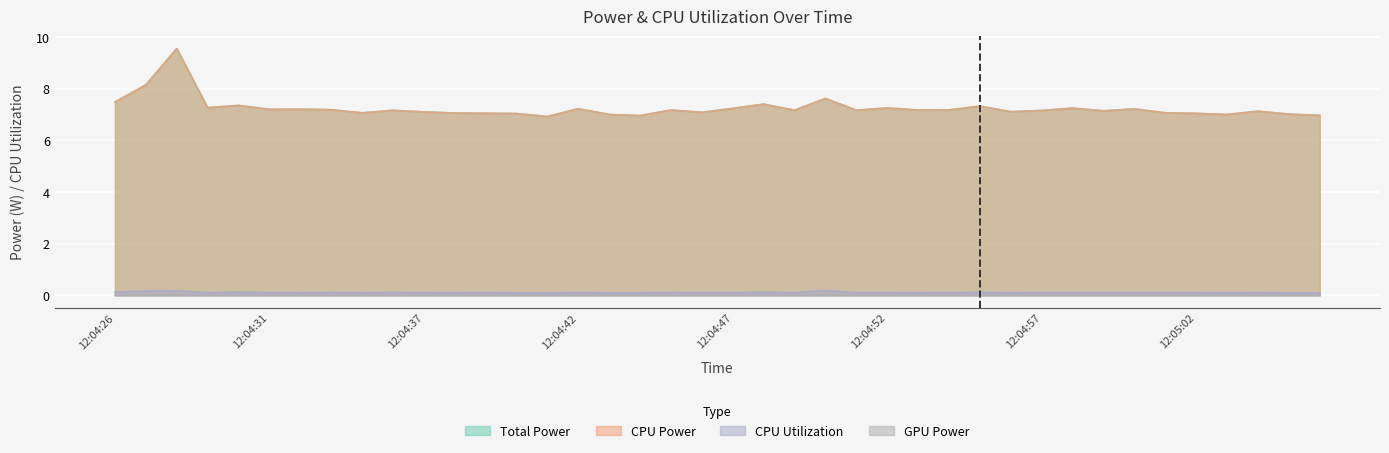

What is the sum of the Total Power values at 12:04:30 and 12:05:01?

14.4